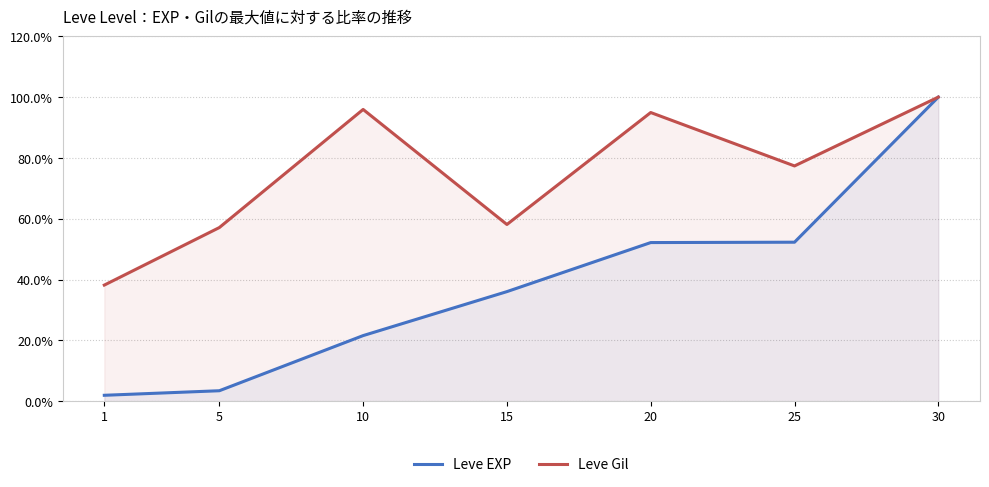

What is the minimum value shown in the chart?

1.9